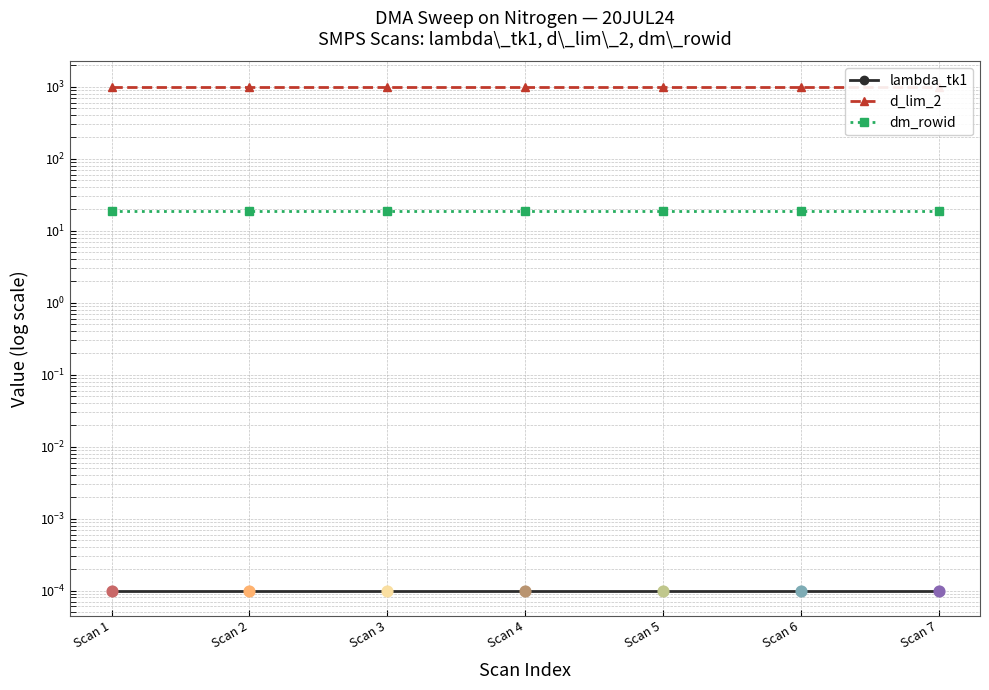

At which category is the sum across all series the highest?

Scan 1